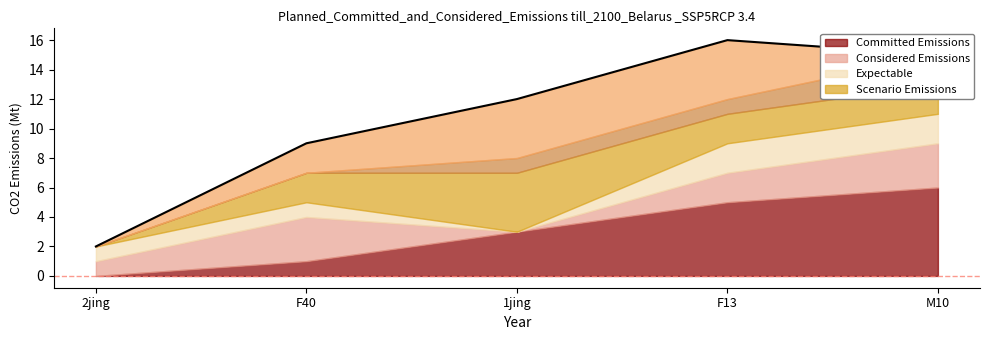

At which category does the chart reach its minimum across all series?

2jing